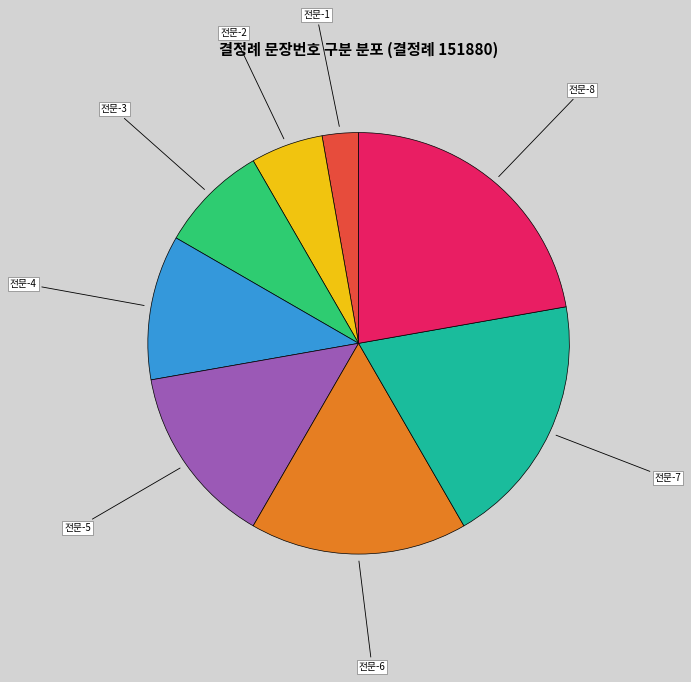

Approximately how many times larger is the value at 전문-8 compared to 전문-5?

1.6